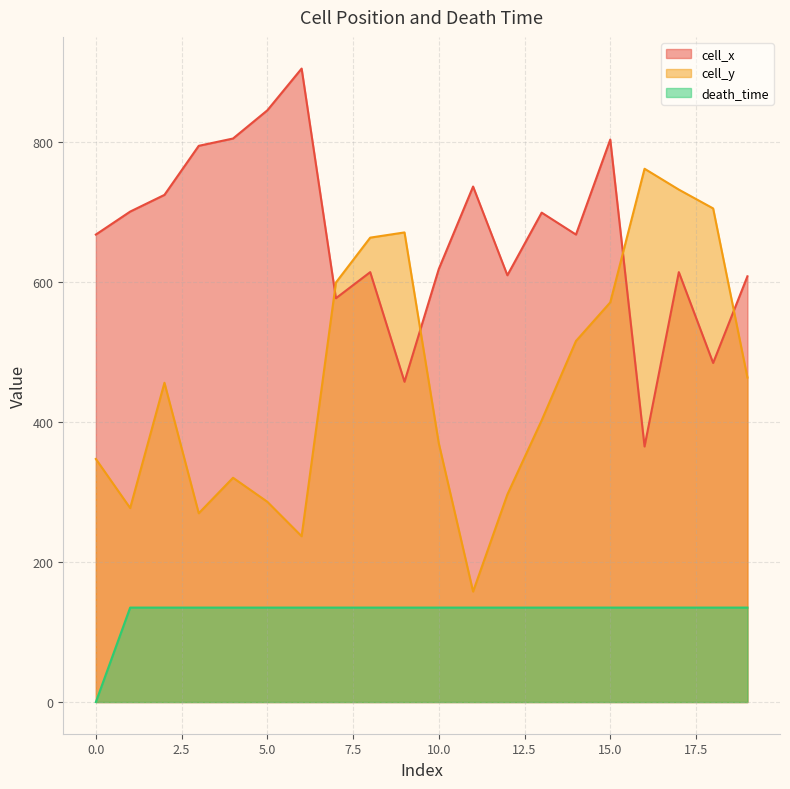

Reading left to right, extract all data points from this chart.

cell_x: 0=668.1	1=701.0	2=724.9	3=795.0	4=805.4	5=845.7	6=905.4	7=577.1	8=614.4	9=457.8	10=618.9	11=736.8	12=610.0	13=699.5	14=668.1	15=803.9	16=365.3	17=614.4	18=484.6	19=608.5
cell_y: 0=347.4	1=277.3	2=456.3	3=269.8	4=320.6	5=286.2	6=237.0	7=599.6	8=663.7	9=671.2	10=369.8	11=157.9	12=296.7	13=402.6	14=516.0	15=571.2	16=762.2	17=732.4	18=705.5	19=463.8
death_time: 0=0.0	1=135.0	2=135.0	3=135.0	4=135.0	5=135.0	6=135.0	7=135.0	8=135.0	9=135.0	10=135.0	11=135.0	12=135.0	13=135.0	14=135.0	15=135.0	16=135.0	17=135.0	18=135.0	19=135.0